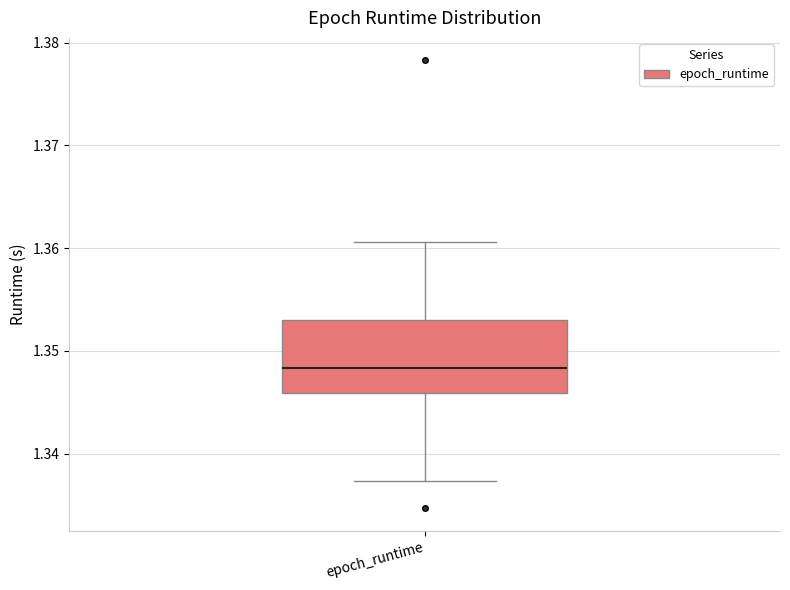

Transcribe this box plot: give where the median line is, the range the box spans, and where the two whiskers end, as read against the y-axis. The values are not printed on the chart, so give them approximately, as read against the axis.

median 1.348, box 1.346 to 1.353, whiskers 1.337 to 1.361